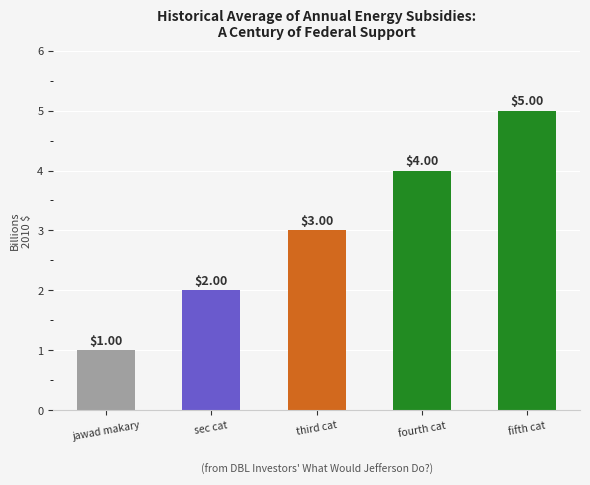

Reading left to right, transcribe all the data shown in this chart.

jawad makary=1	sec cat=2	third cat=3	fourth cat=4	fifth cat=5